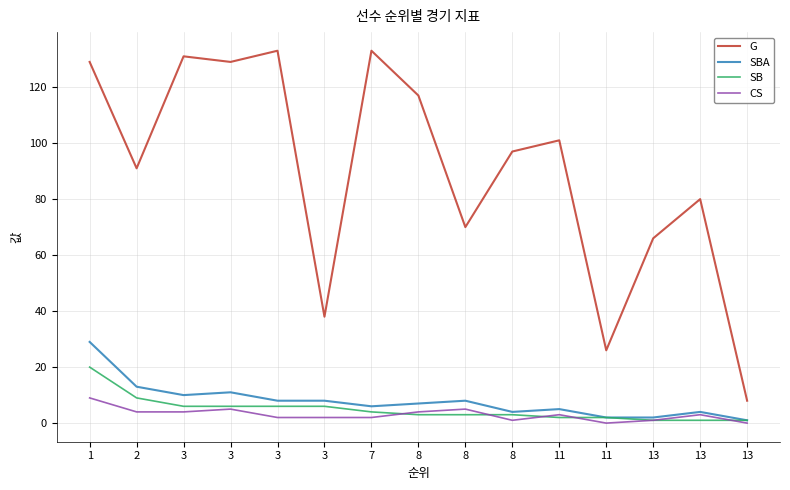

What are all the series names shown in the legend?

G, SBA, SB, CS